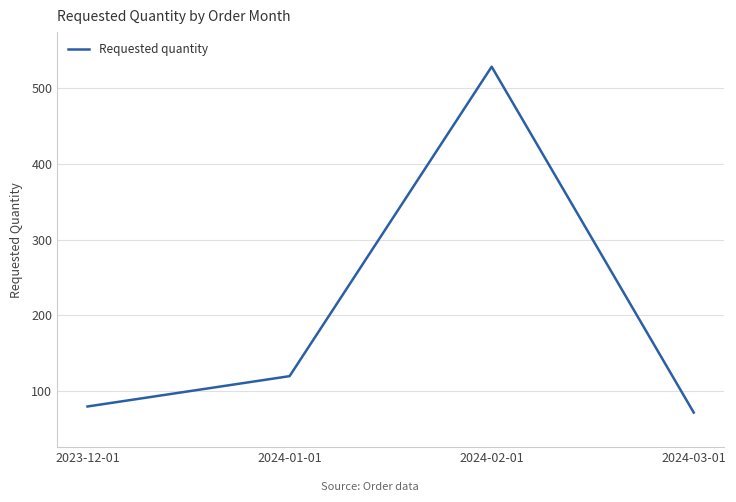

Which category has the lowest value across all series?

2024-03-01